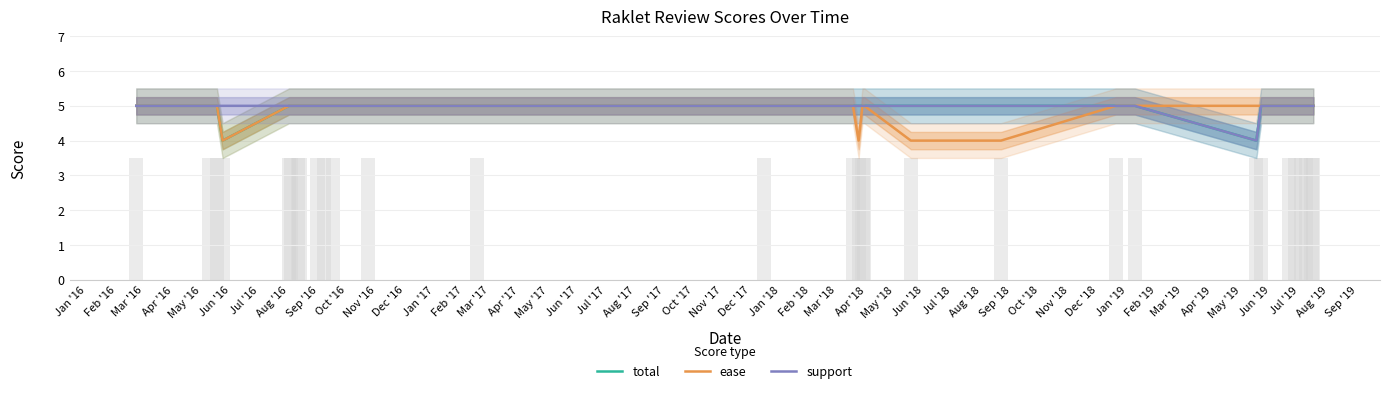

What is the maximum value for ease?

5